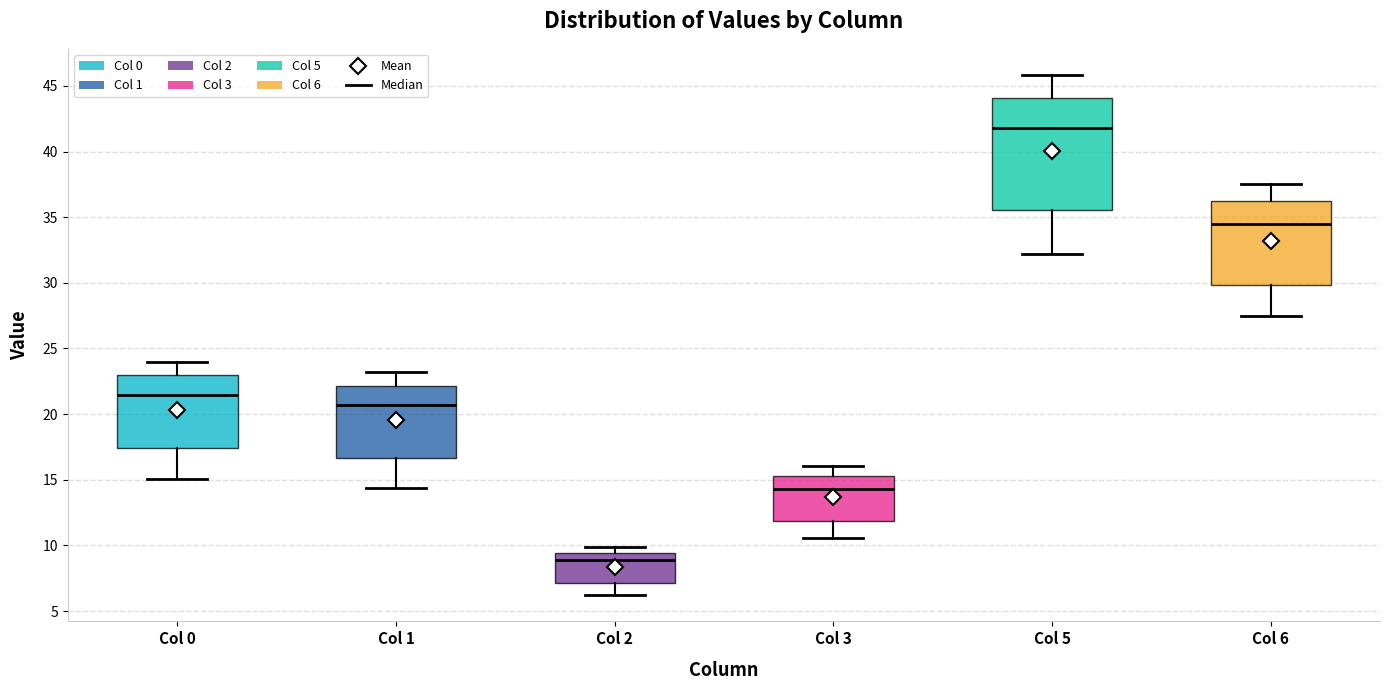

Reading left to right, read every box against the y-axis: the position of its median line, the range the box covers, and the ends of its whiskers. The values are not printed on the chart, so give them approximately, as read against the axis.

Col 0: median 21.5, box 17.5 to 23.0, whiskers 15.0 to 24.0
Col 1: median 20.5, box 16.5 to 22.0, whiskers 14.5 to 23.0
Col 2: median 9.0, box 7.0 to 9.5, whiskers 6.0 to 10.0
Col 3: median 14.5, box 12.0 to 15.5, whiskers 10.5 to 16.0
Col 5: median 42.0, box 35.5 to 44.0, whiskers 32.0 to 46.0
Col 6: median 34.5, box 30.0 to 36.0, whiskers 27.5 to 37.5